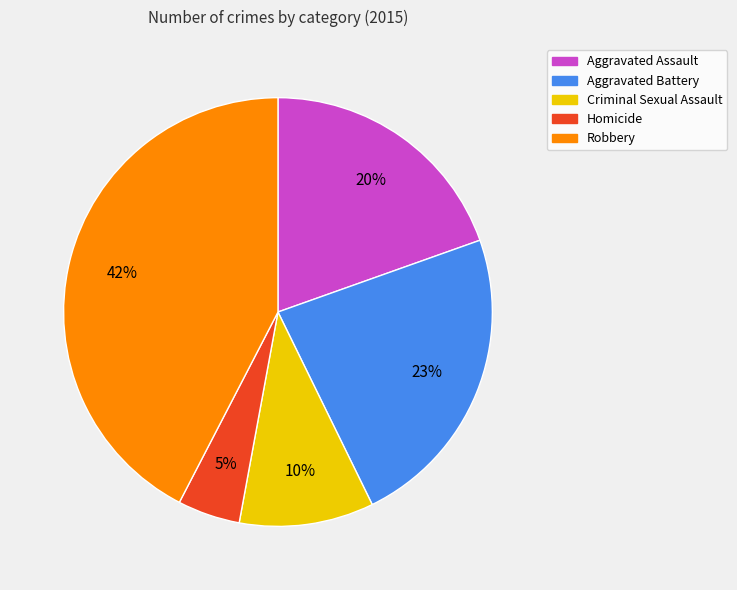

How many segments does this pie chart have?

5